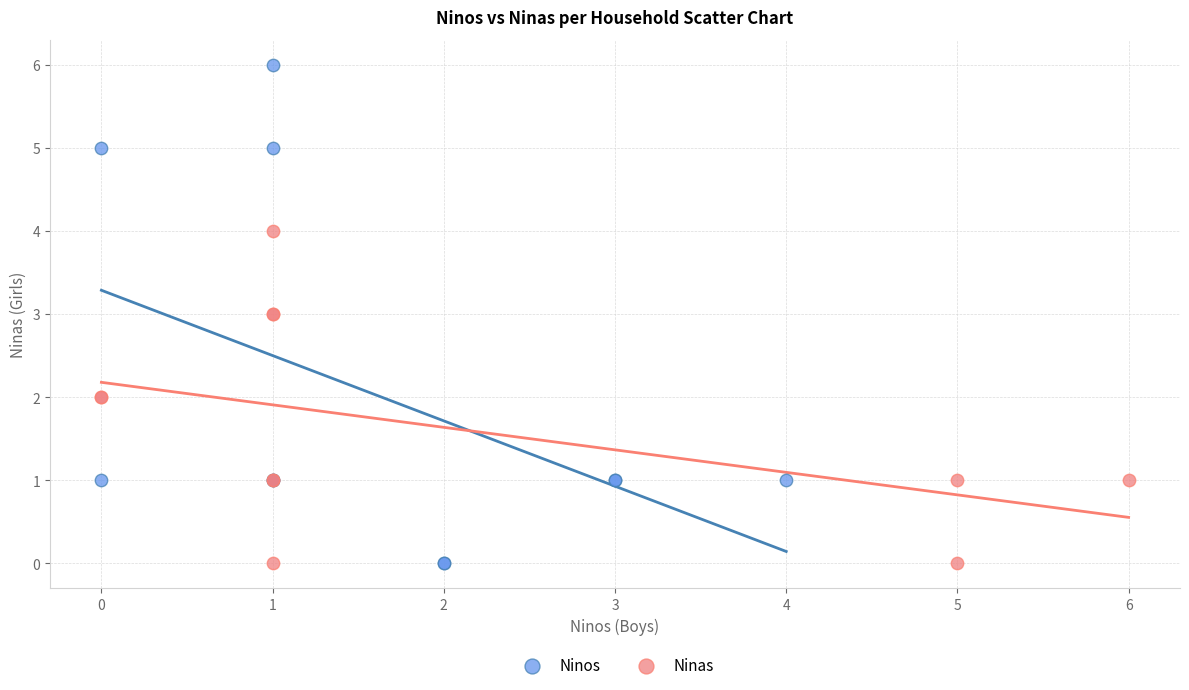

Which series reaches the maximum Y coordinate?

Ninos